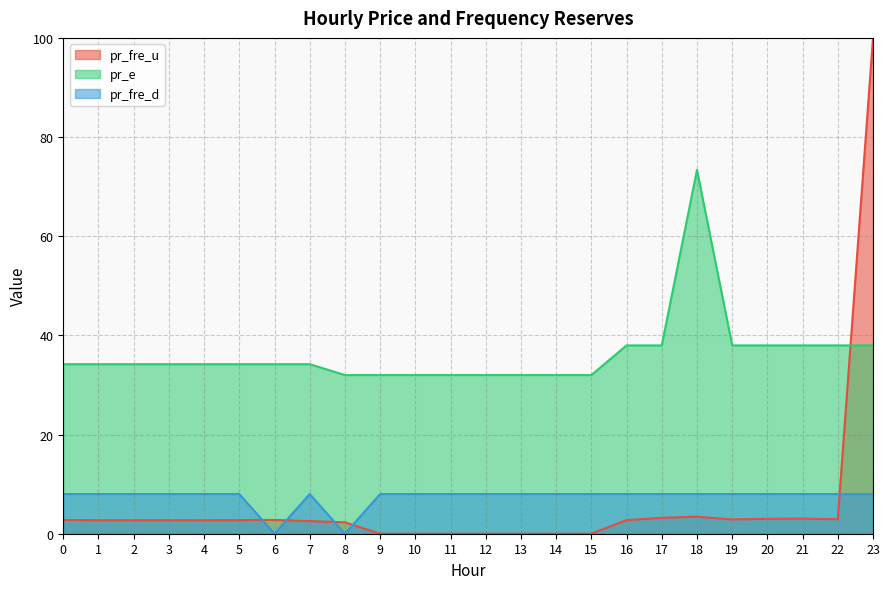

At which category does pr_fre_d reach its first local valley?

6